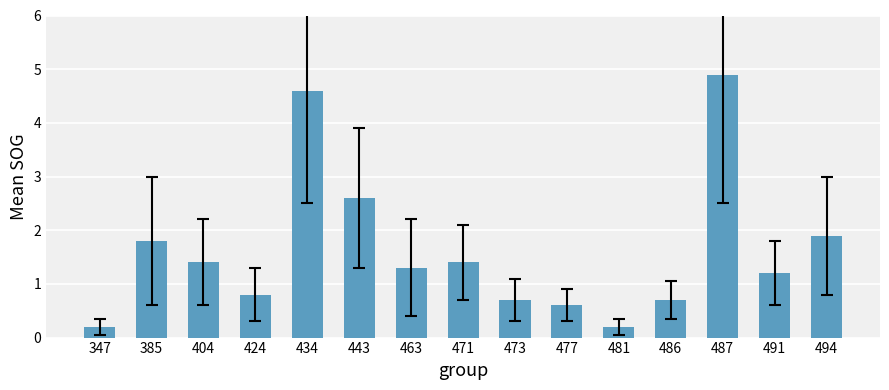

What is the value of the 5th bar from the left?

4.6